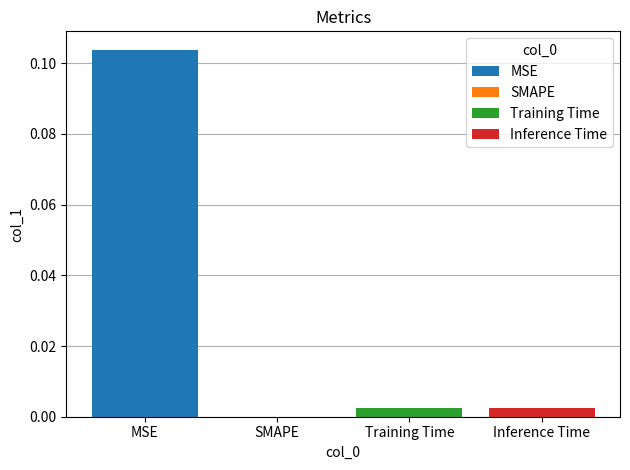

Which category has the lowest value across all series?

SMAPE